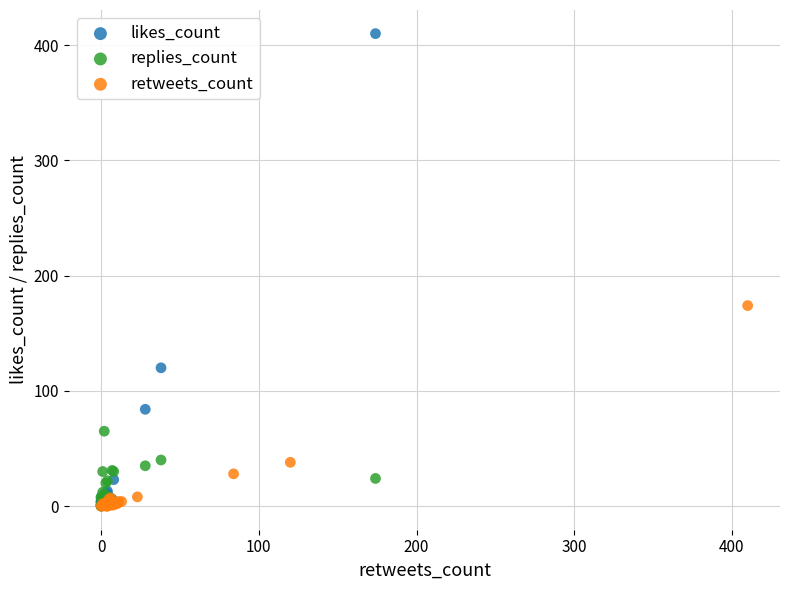

Which series has the largest Y range (max minus min)?

likes_count